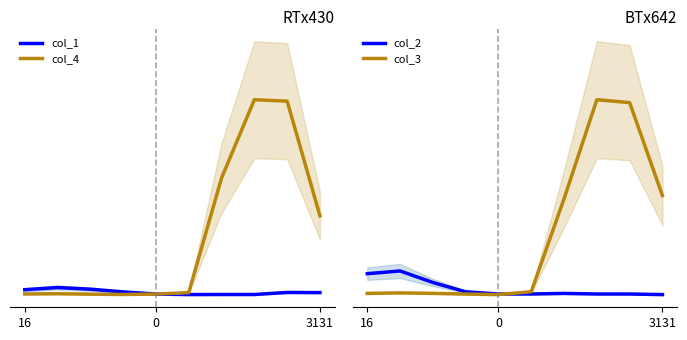

True or false: col_1 and col_2 intersect in this chart.

True